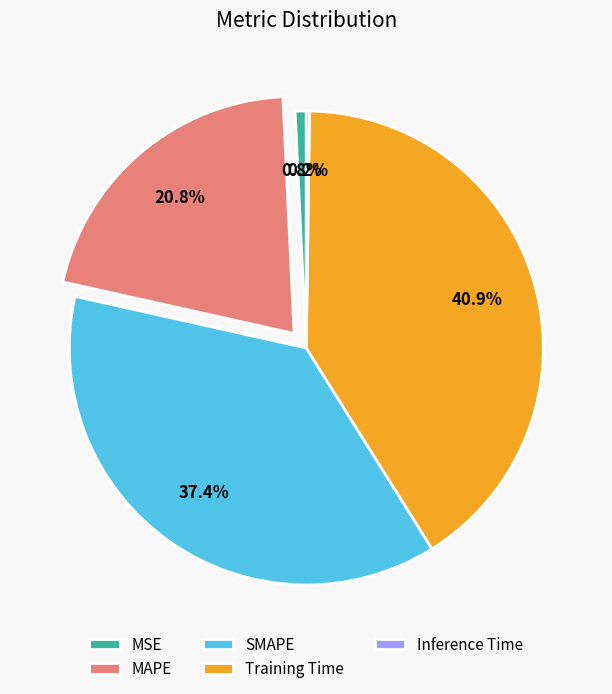

Between Training Time and MSE, which is larger?

Training Time